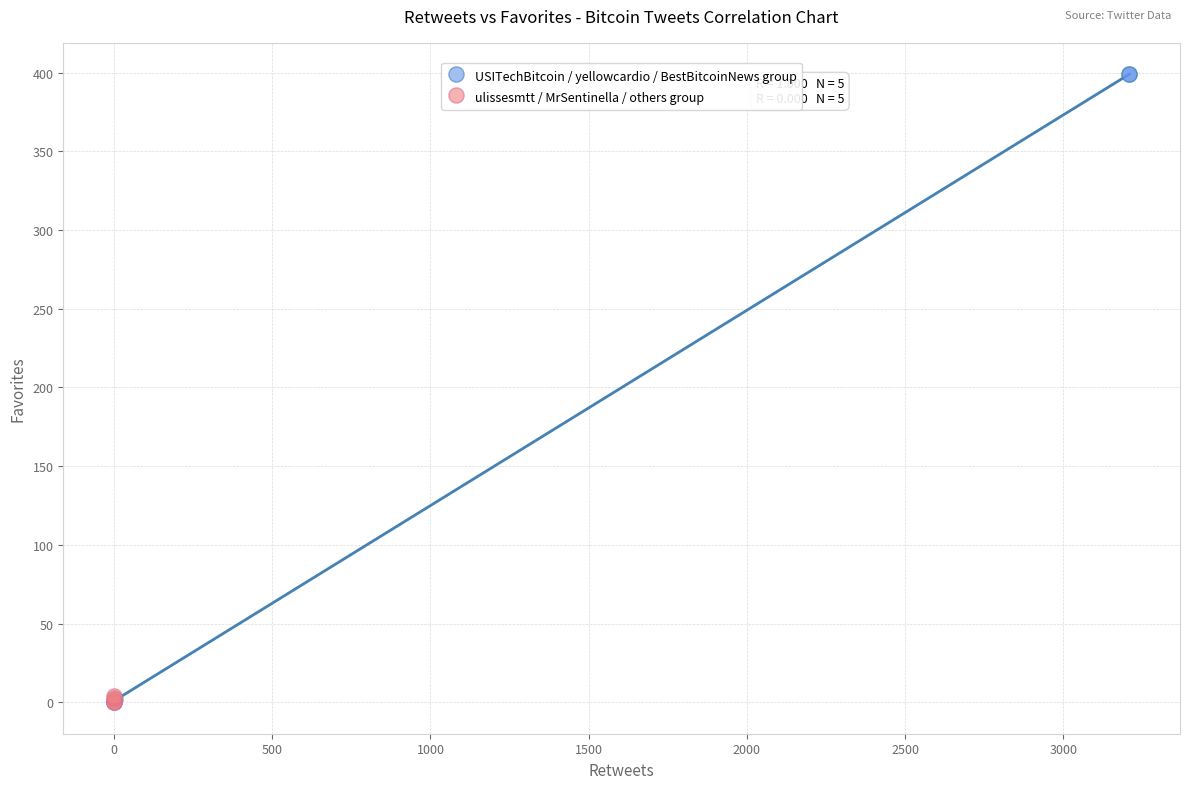

Which series has the largest Y range (max minus min)?

USITechBitcoin / yellowcardio / BestBitcoinNews group